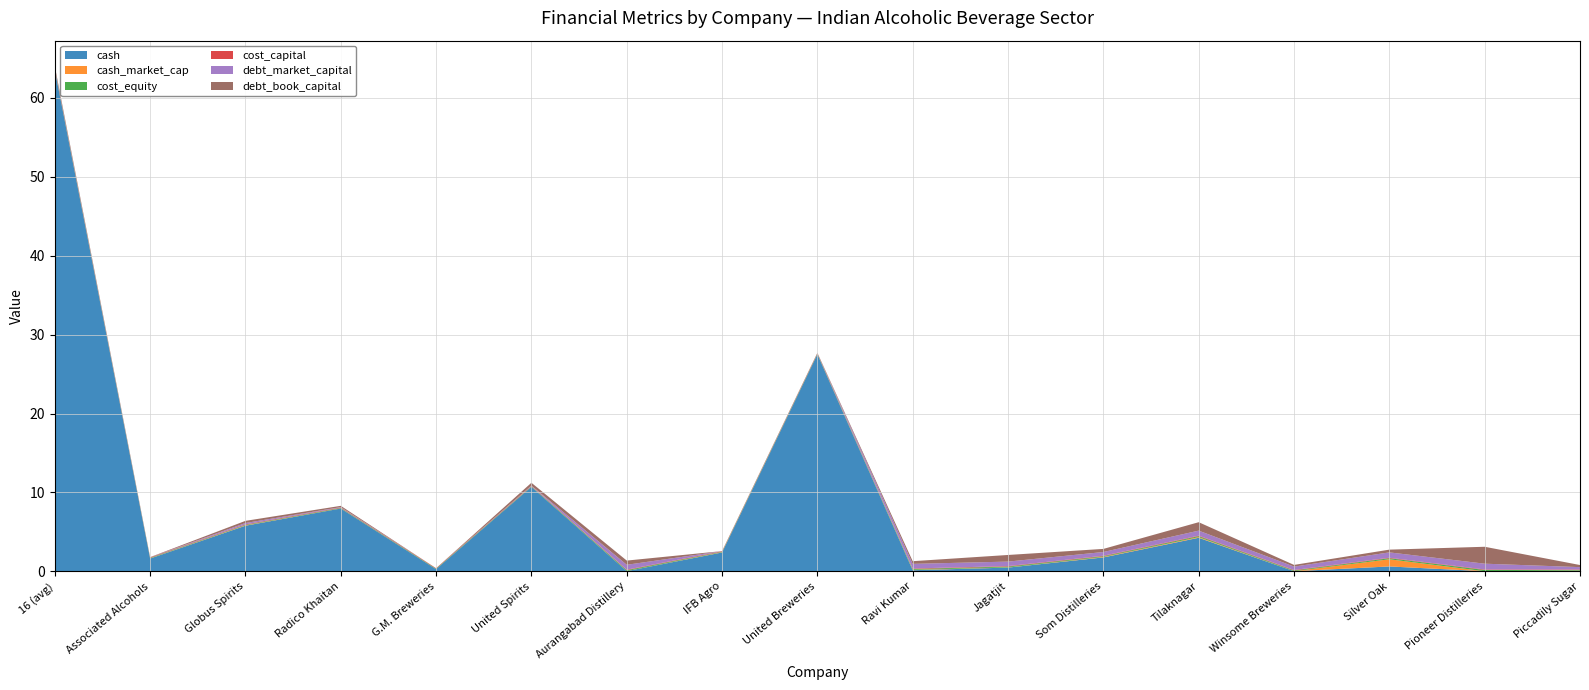

Reading left to right, transcribe all the data shown in this chart.

cash: 63.6	1.6	5.8	8.0	0.3	10.7	0.0	2.4	27.5	0.1	0.5	1.8	4.2	0.0	0.6	0.0	0.1
cash_market_cap: 0.0	0.0	0.0	0.0	0.0	0.0	0.0	0.0	0.0	0.0	0.0	0.1	0.1	0.0	0.9	0.0	0.0
cost_equity: 0.1	0.1	0.1	0.1	0.1	0.1	0.1	0.1	0.1	0.1	0.1	0.1	0.1	0.1	0.1	0.2	0.1
cost_capital: 0.1	0.1	0.1	0.1	0.1	0.1	0.1	0.1	0.1	0.1	0.1	0.1	0.1	0.1	0.1	0.1	0.1
debt_market_capital: 0.0	0.0	0.2	0.0	0.0	0.0	0.6	0.0	0.0	0.6	0.6	0.5	0.6	0.4	0.7	0.7	0.3
debt_book_capital: 0.3	0.0	0.3	0.2	0.0	0.4	0.5	0.0	0.1	0.3	0.8	0.4	1.1	0.2	0.3	2.1	0.3